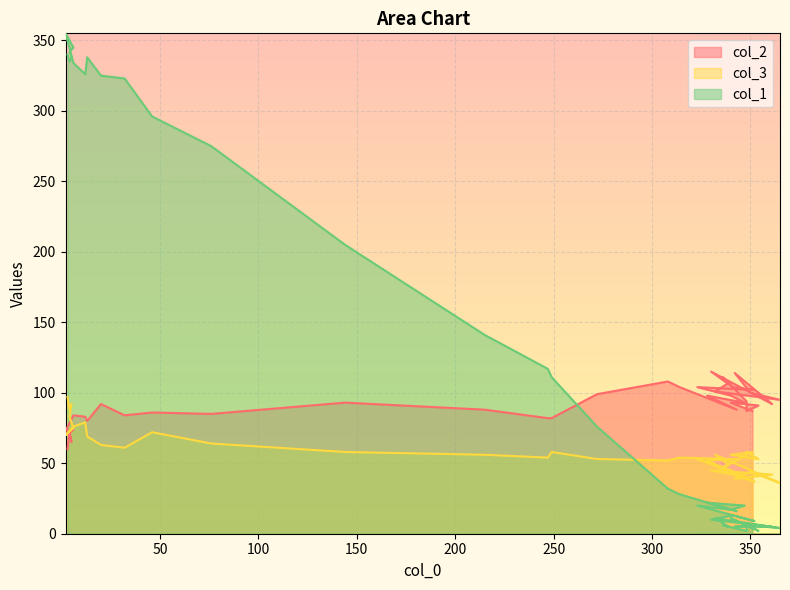

What is the average value of the col_3 series?

58